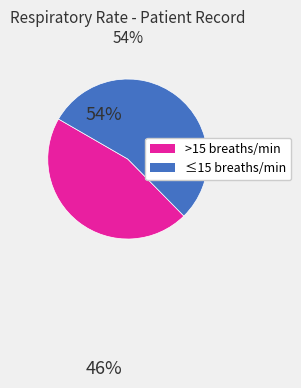

Is there a majority slice in this chart?

Yes